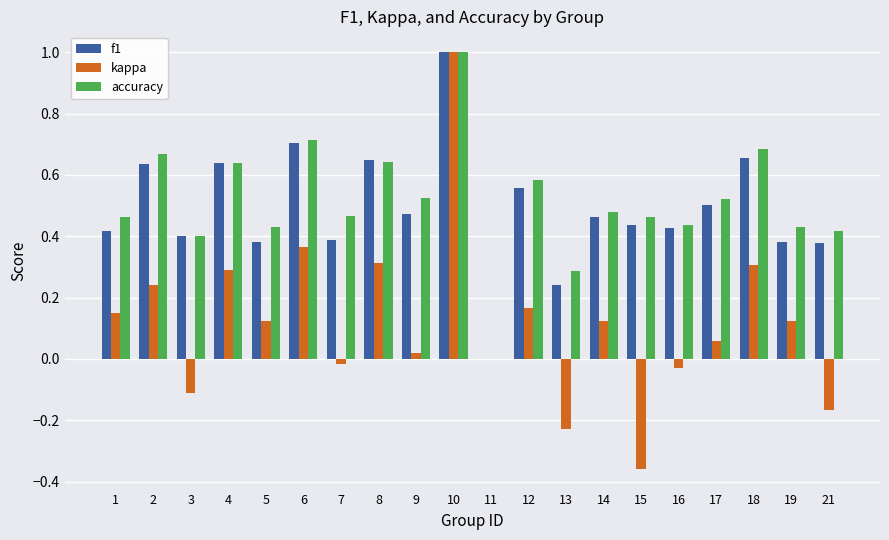

The value of f1 at 11 is 0.0. True or false?

True